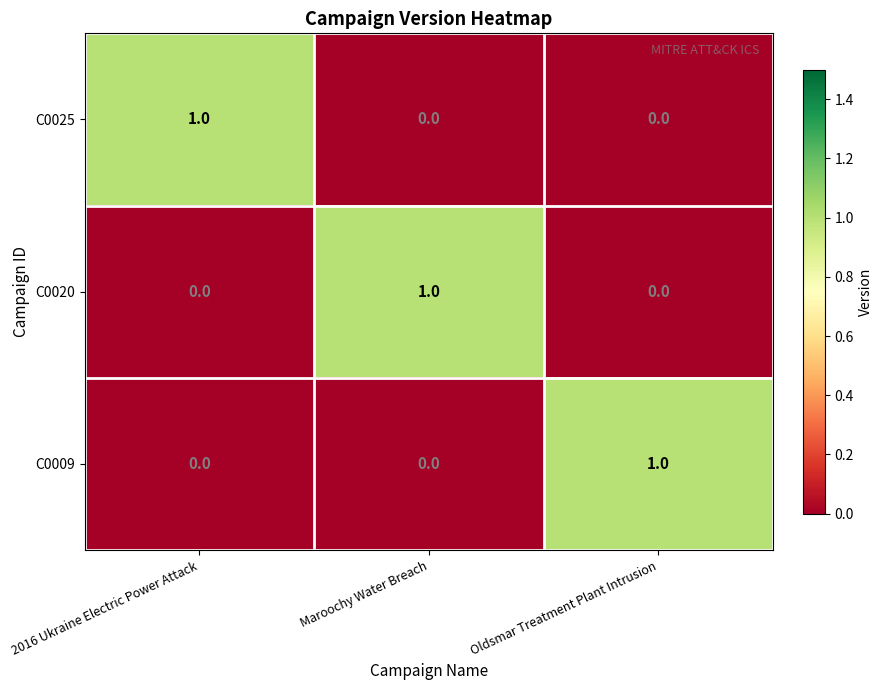

At how many categories does at least one series exceed 0?

3